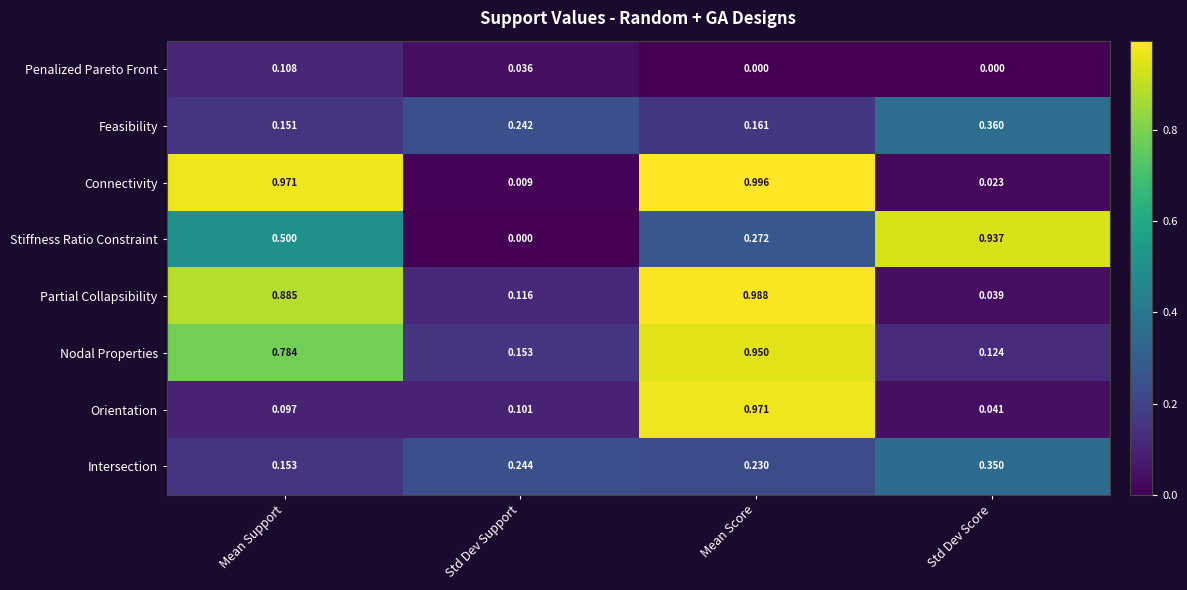

At which label does Nodal Properties reach its minimum?

Std Dev Score